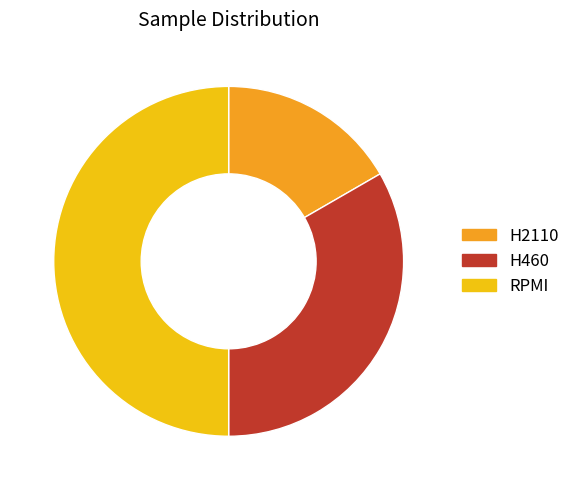

What percentage is the H2110 slice, to the nearest percent?

17%